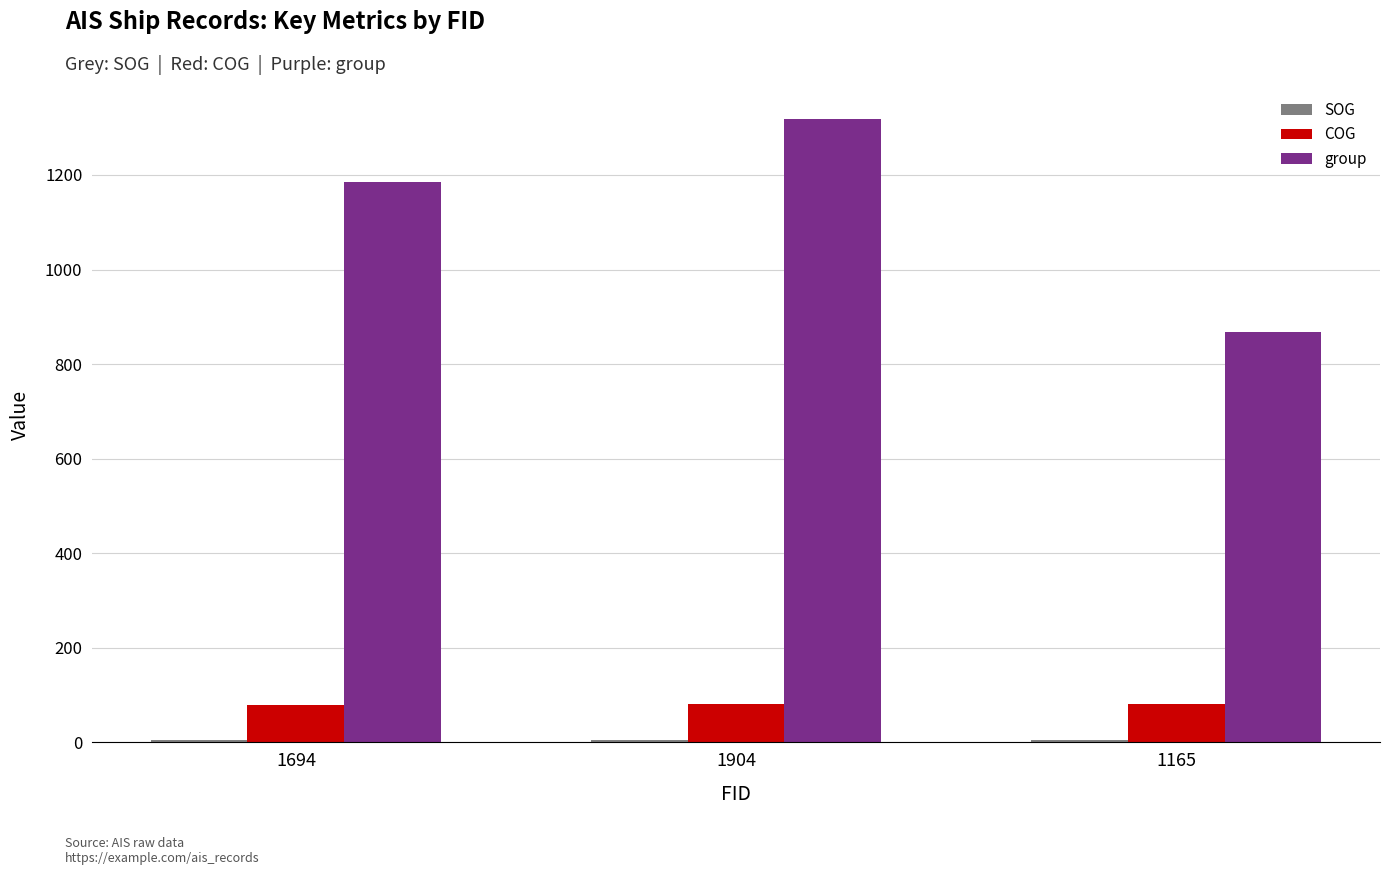

What is the label of the 1st bar from the right?

1165